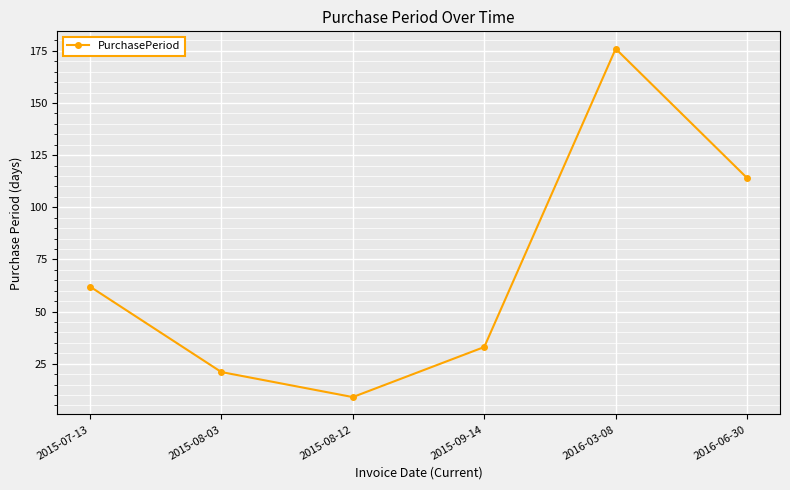

Reading left to right, what are all the values shown in this chart?

62	21	9	33	176	114